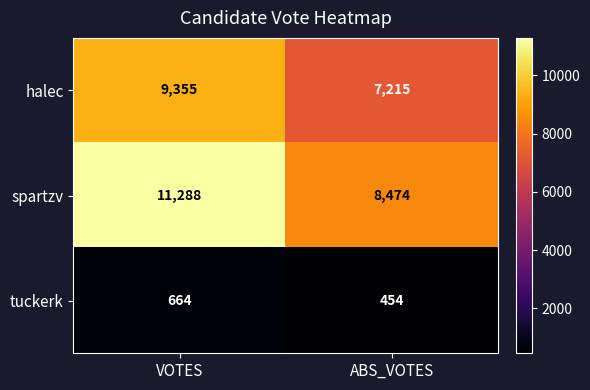

Reading right to left, transcribe all the data shown in this chart.

halec: 7215	9355
spartzv: 8474	11288
tuckerk: 454	664